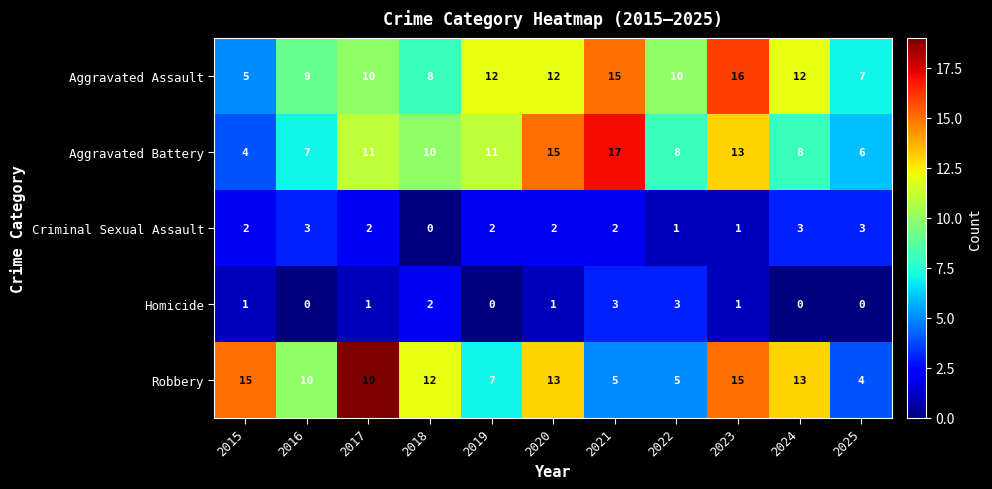

Count the Homicide values in the range 0 to 2.

9